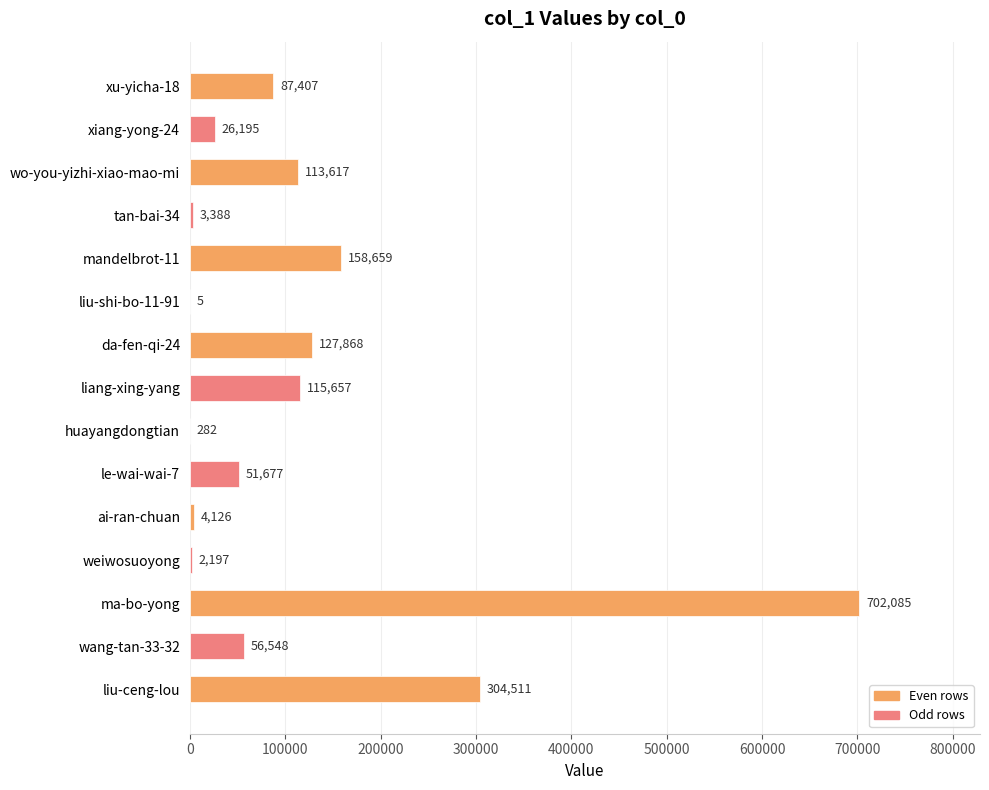

Are the bars horizontal?

Yes